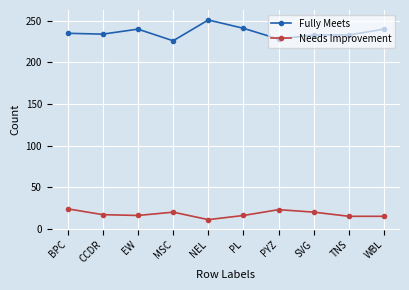

Is it true that Needs Improvement equals 4 at EW?

False